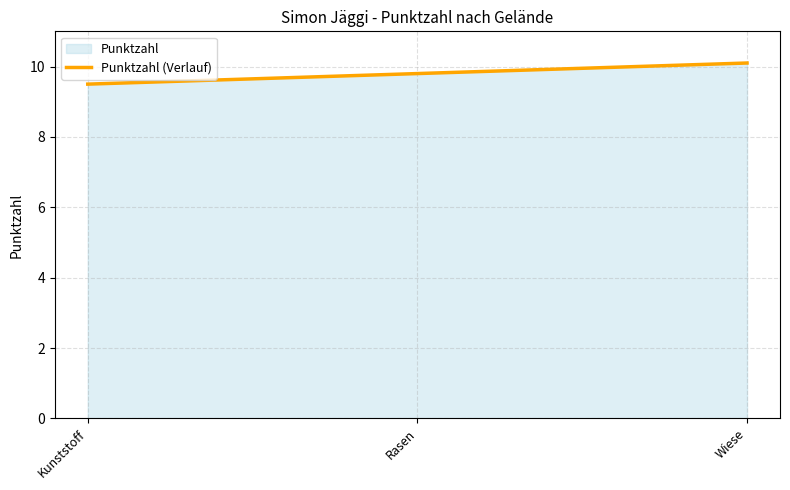

What position from the left is Kunststoff?

1